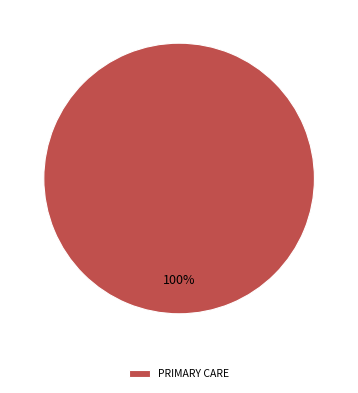

Rank the categories by value from highest to lowest.

PRIMARY CARE